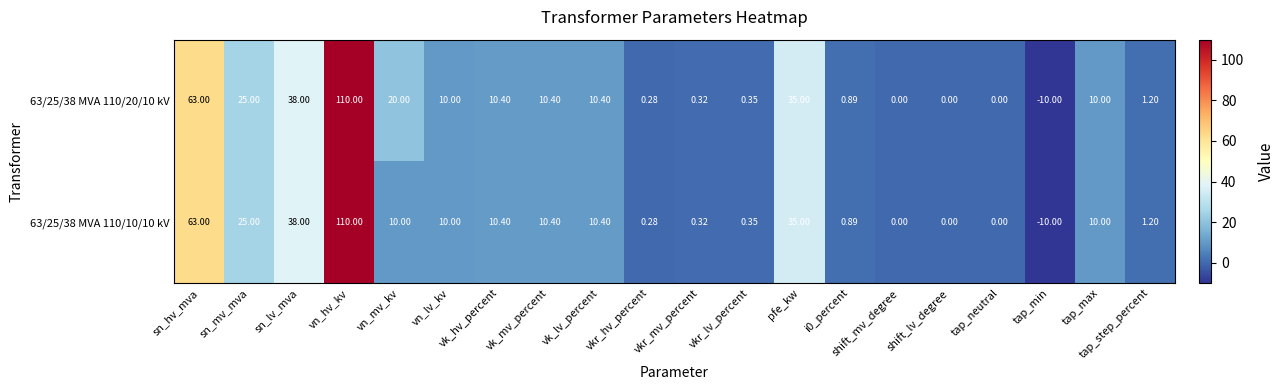

Is the value of 63/25/38 MVA 110/10/10 kV at vkr_lv_percent greater than the value of 63/25/38 MVA 110/20/10 kV at i0_percent?

No